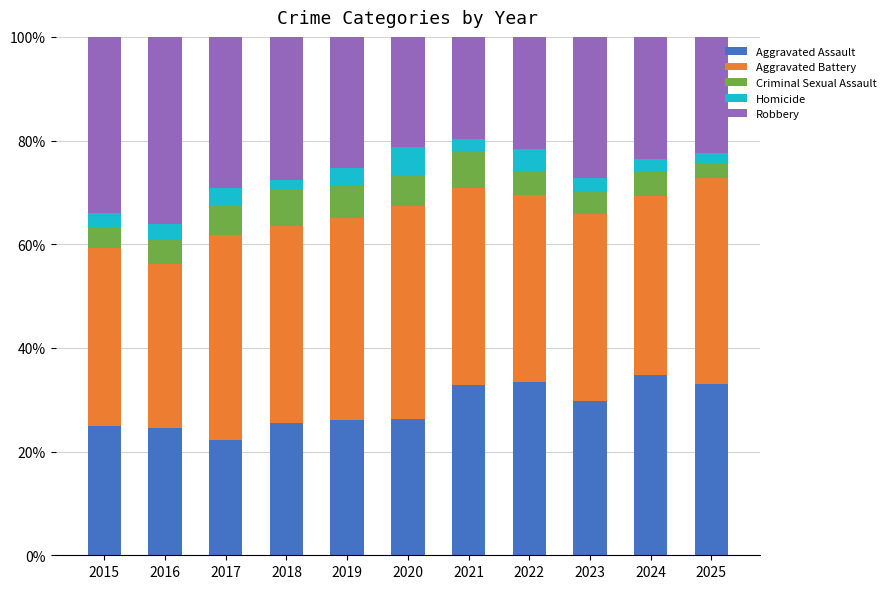

What are all the series names shown in the legend?

Aggravated Assault, Aggravated Battery, Criminal Sexual Assault, Homicide, Robbery